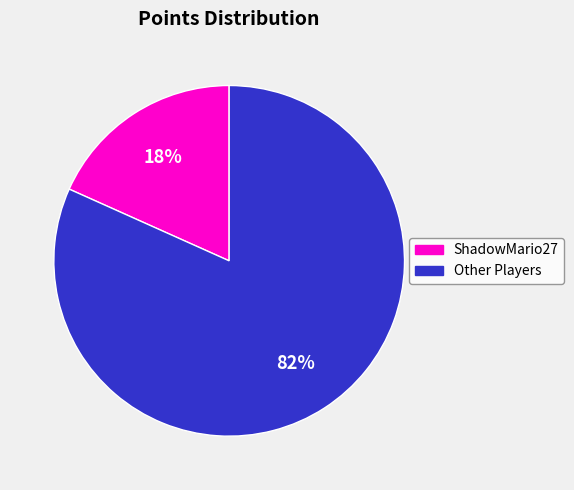

Is there a majority slice in this chart?

Yes